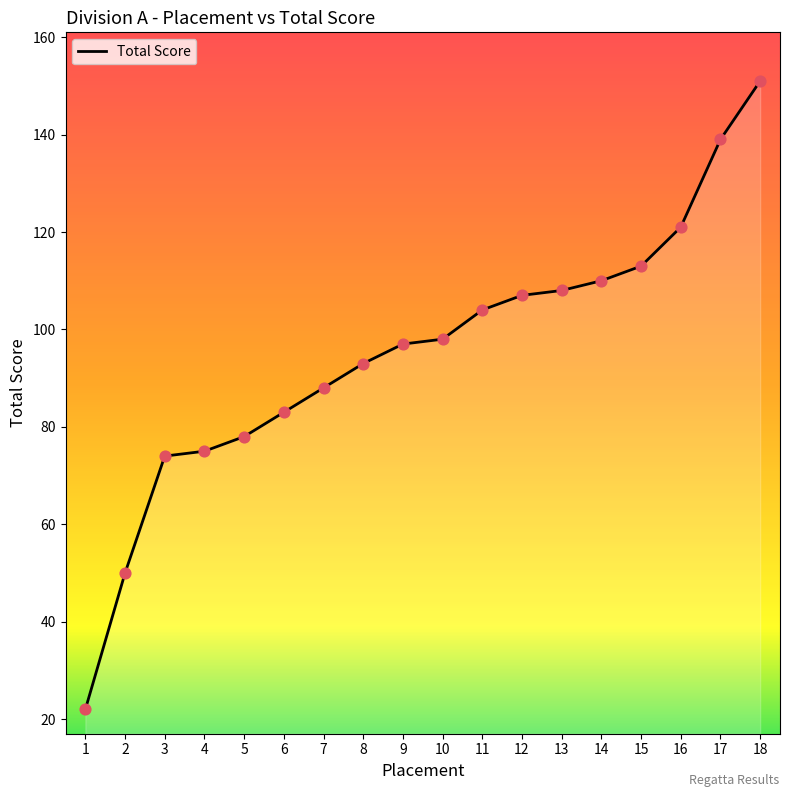

Which has a higher value, 4 or 1?

4